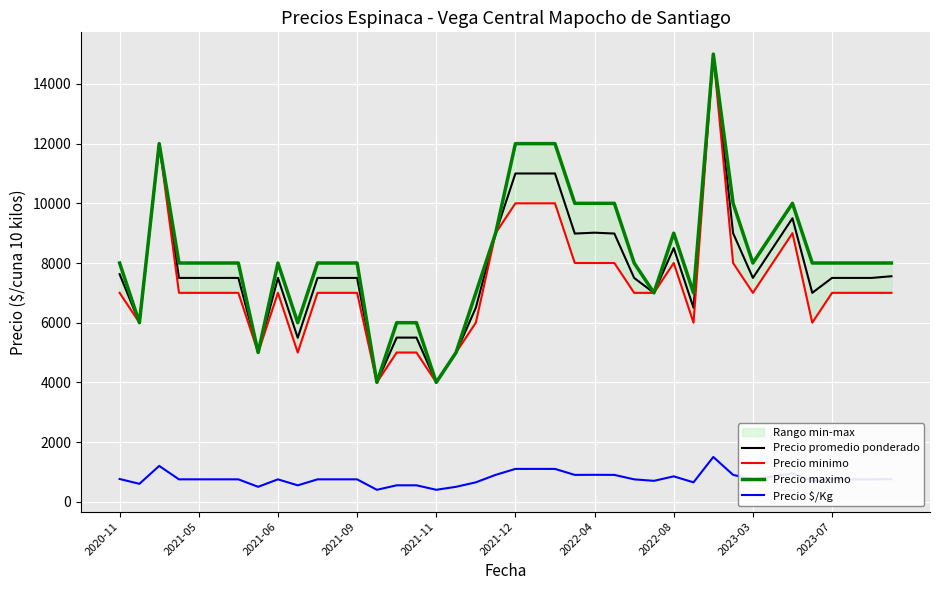

True or false: Precio promedio ponderado and Precio $/Kg intersect in this chart.

False